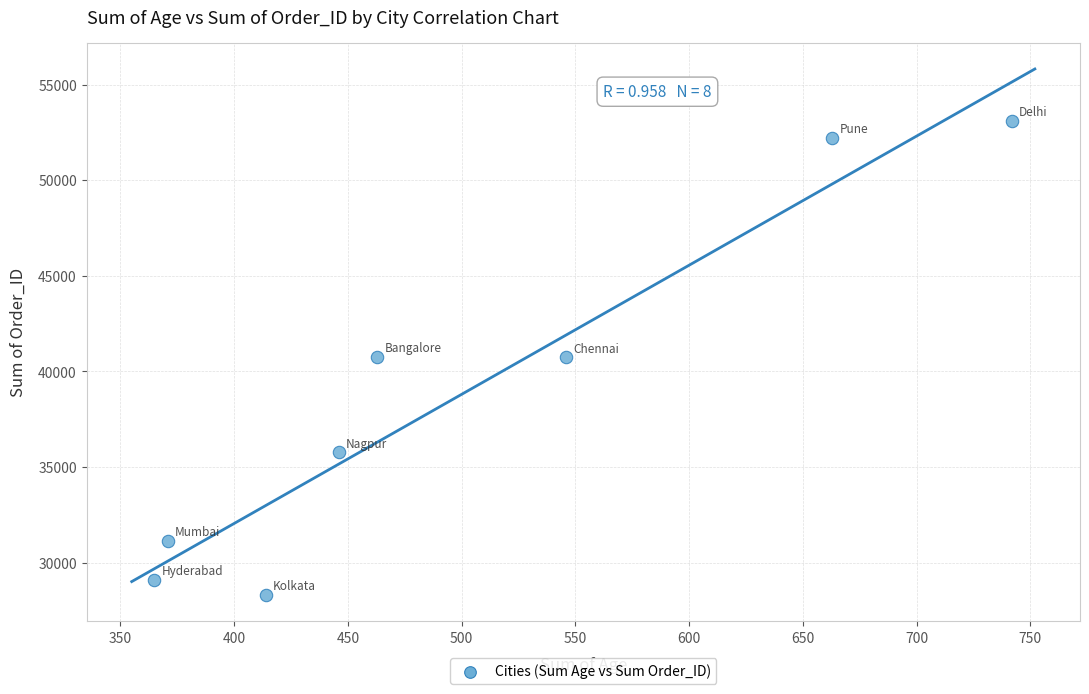

What is the range of X values (max minus min)?

377